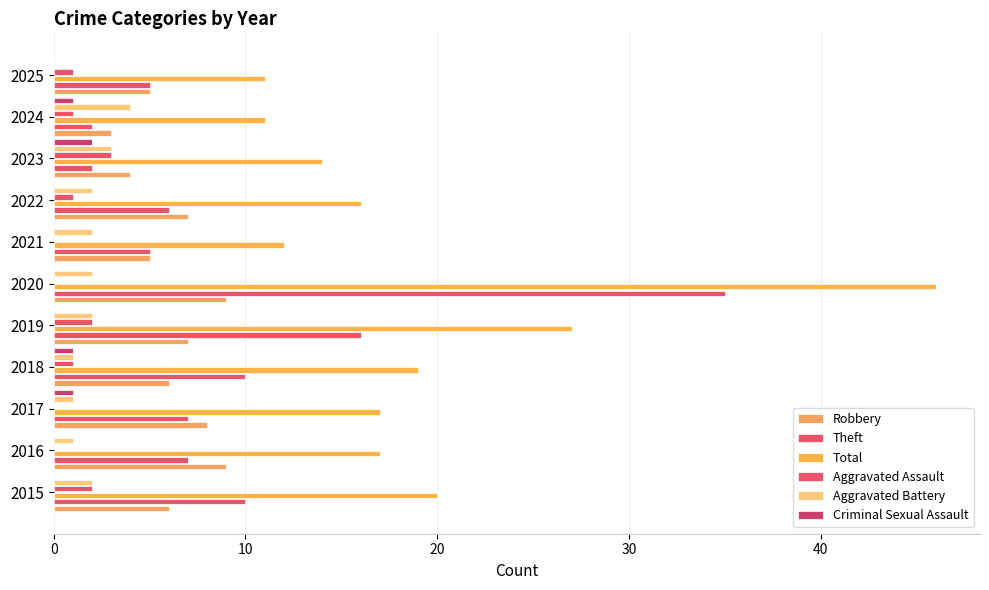

What is the minimum value for Theft?

2